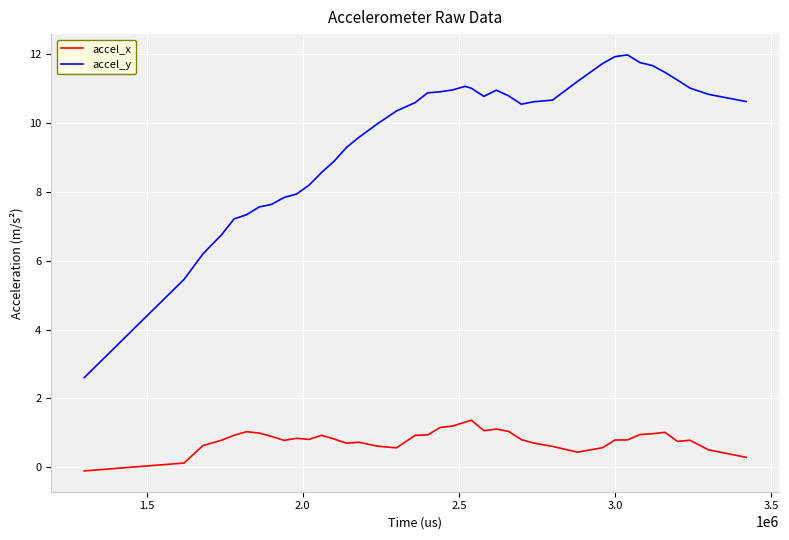

How many values in the accel_x series exceed 0?

39